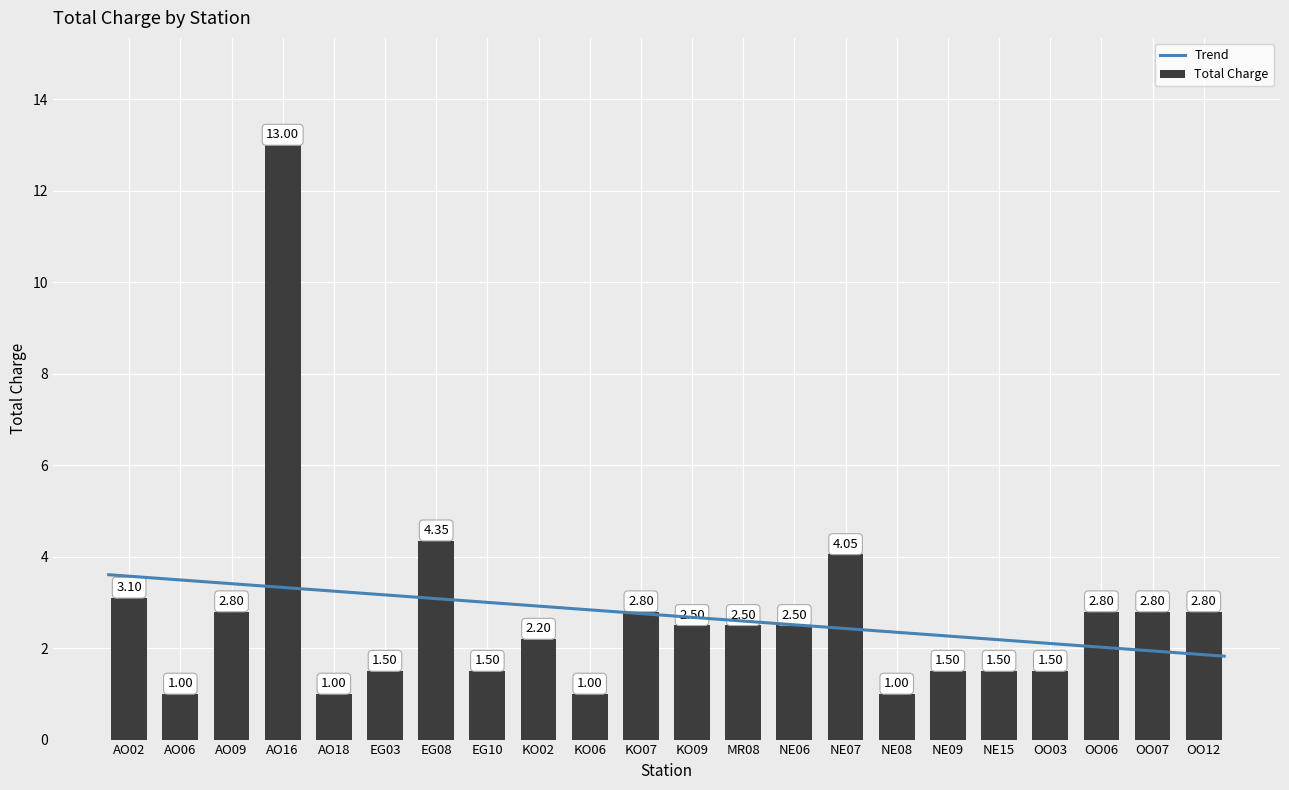

How many values in the Total Charge series exceed 2?

13